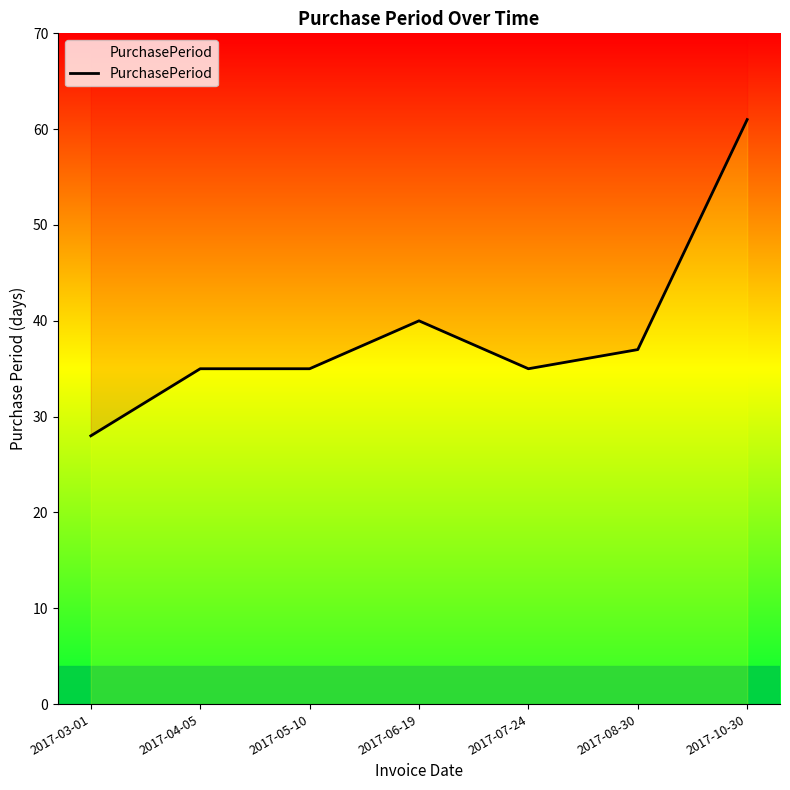

How many values exceed 35?

3